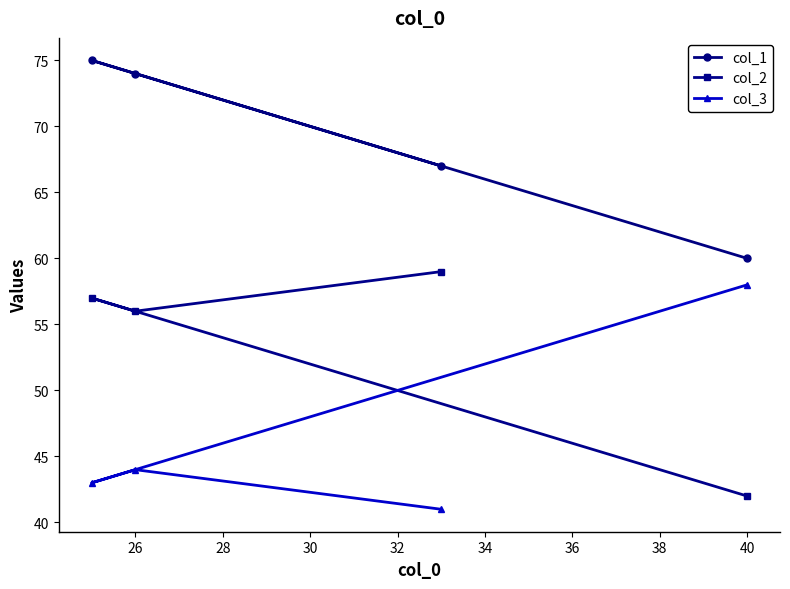

At which label is col_3 closest to 49?

26